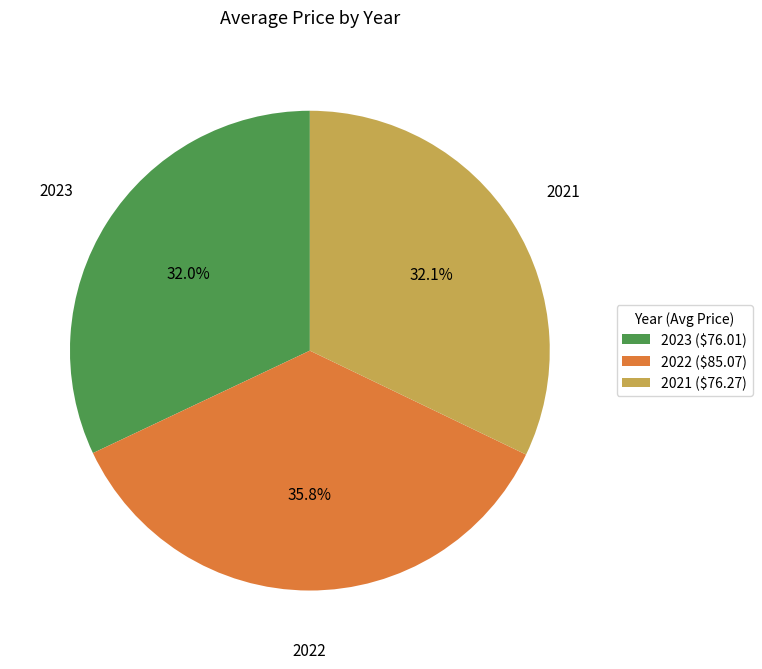

The 2021 slice represents 32% of the pie. True or false?

True